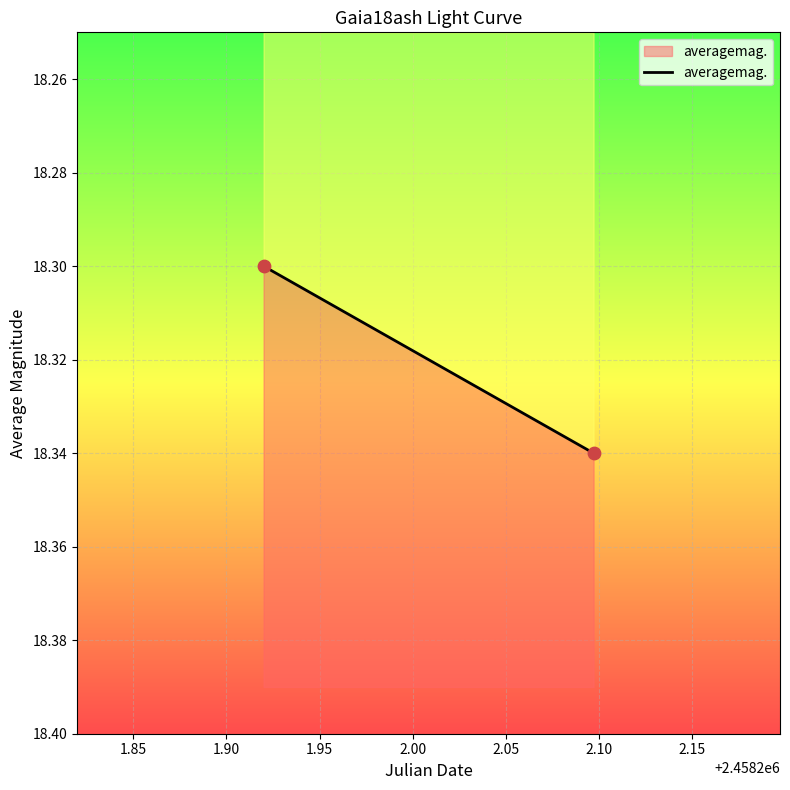

What is the average X value?

2458202.0